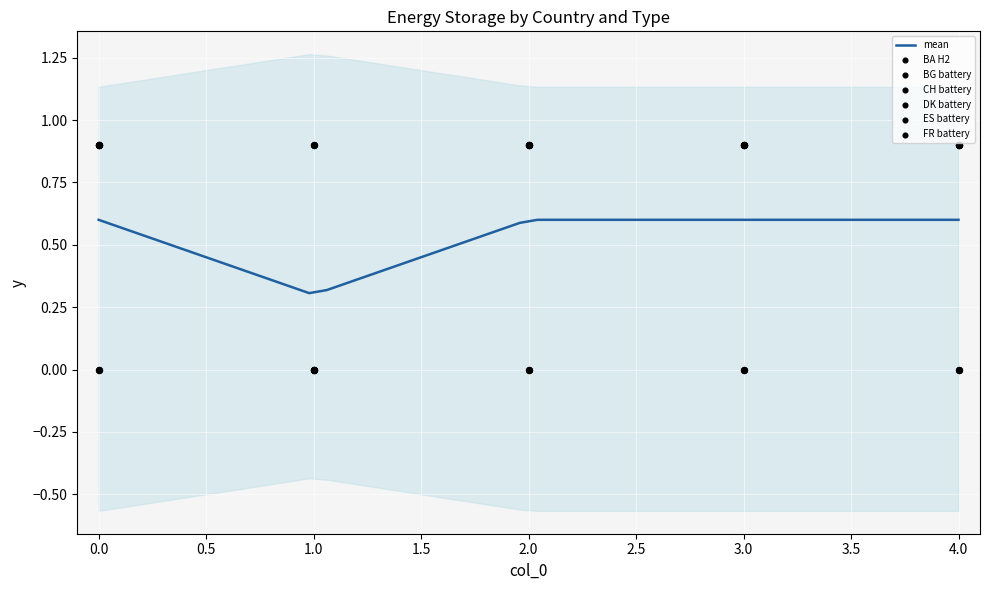

What are all the series names shown in the legend?

BA H2, BG battery, CH battery, DK battery, ES battery, FR battery